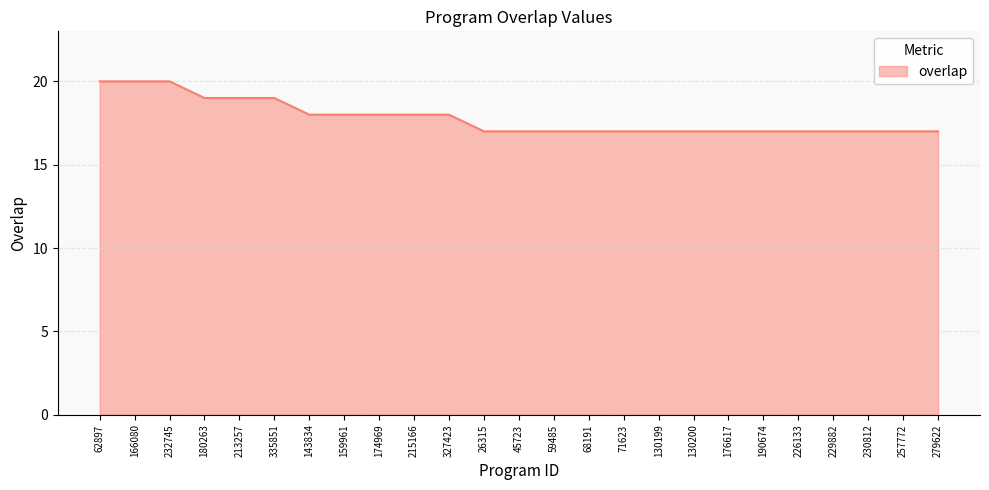

Reading right to left, extract all data points from this chart.

17	17	17	17	17	17	17	17	17	17	17	17	17	17	18	18	18	18	18	19	19	19	20	20	20